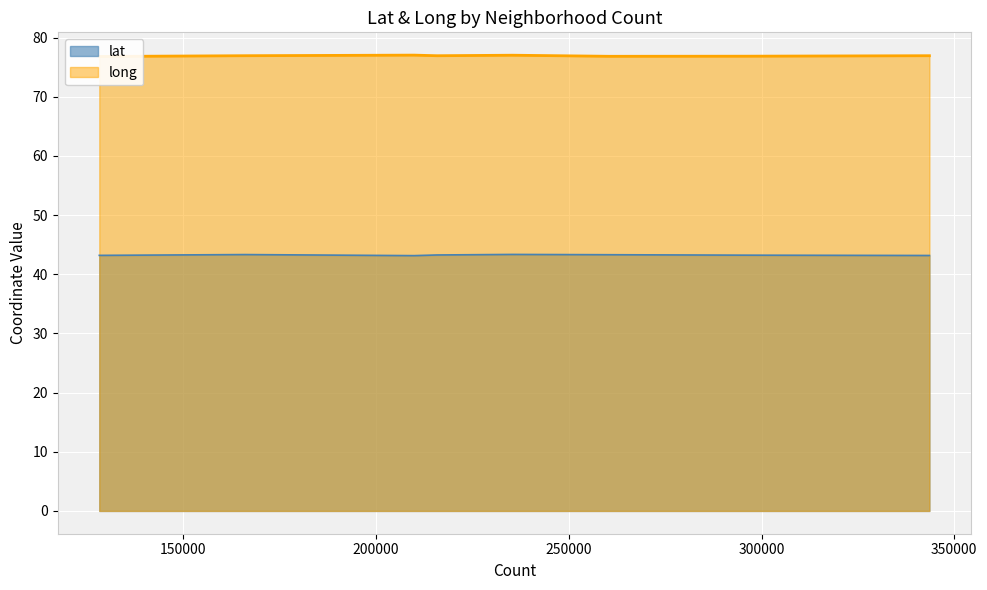

What is the difference between the lat values at Turksib and Nauryzbay?

0.2